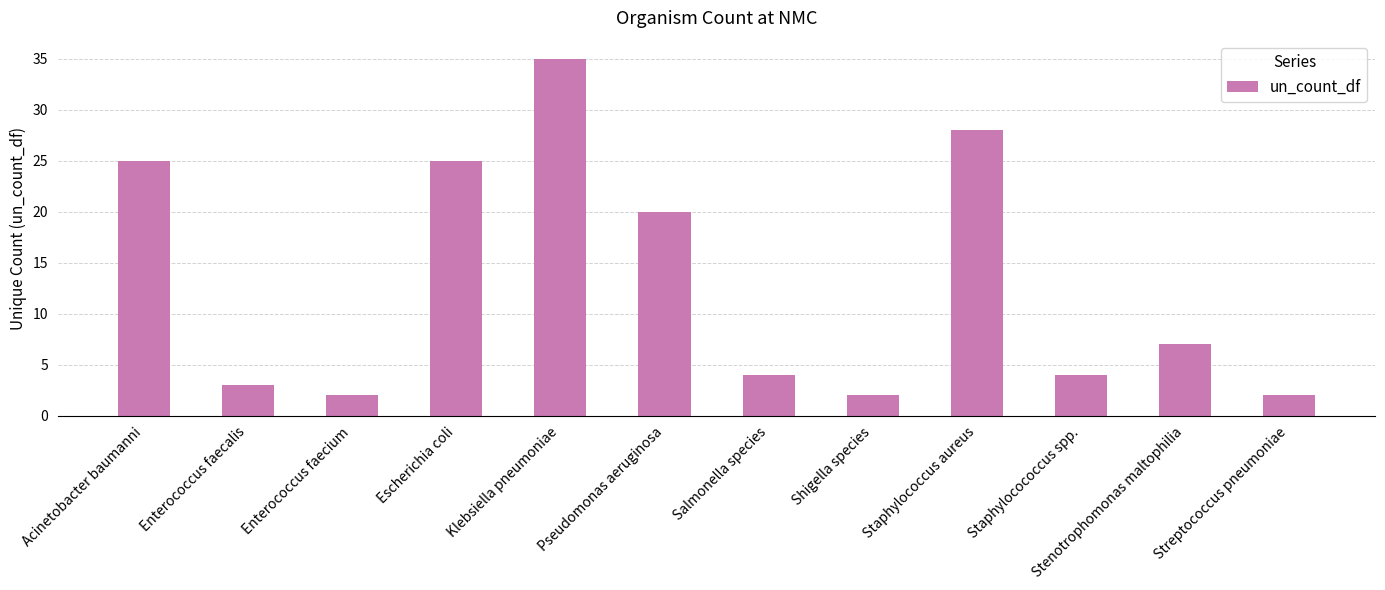

What is the value of the 3rd bar from the left?

2